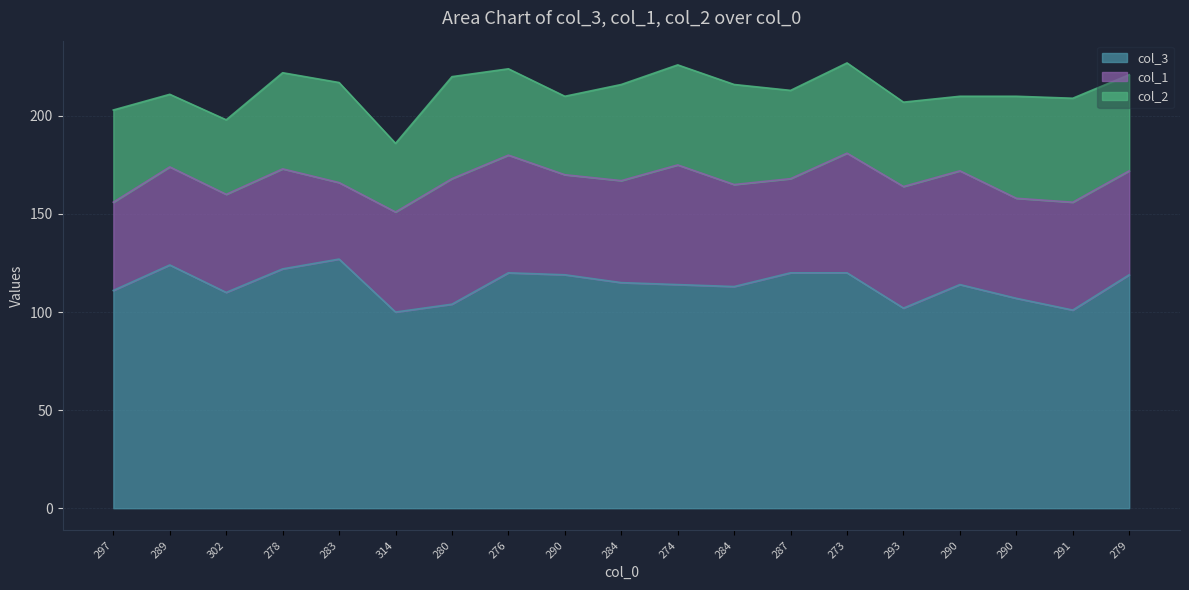

True or false: col_3 and col_1 intersect in this chart.

False